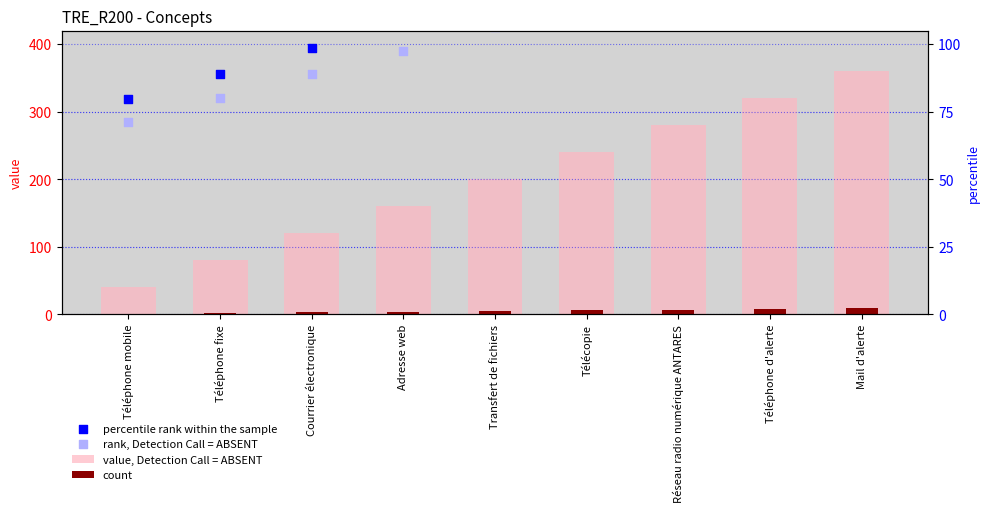

At which category is the sum across all series the highest?

Mail d'alerte